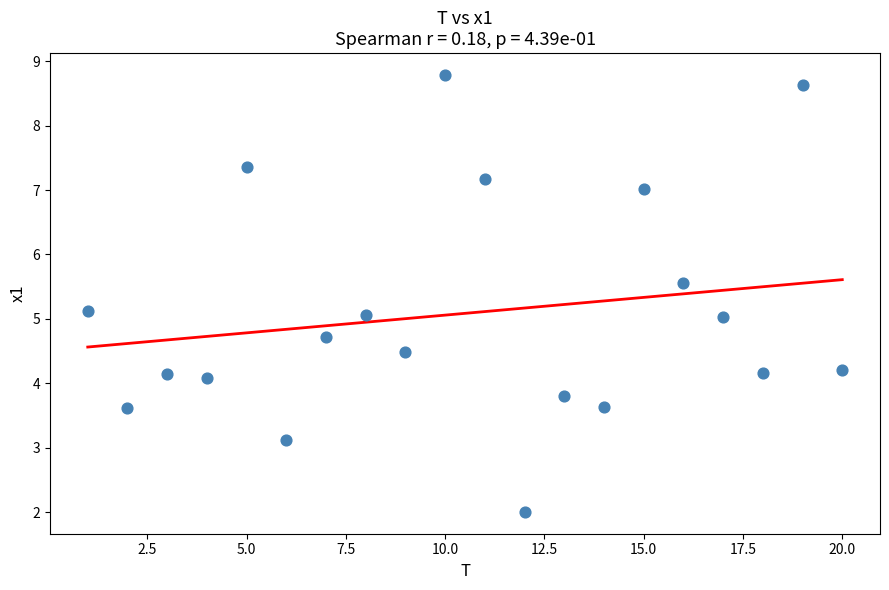

What is the range of X values (max minus min)?

19.0